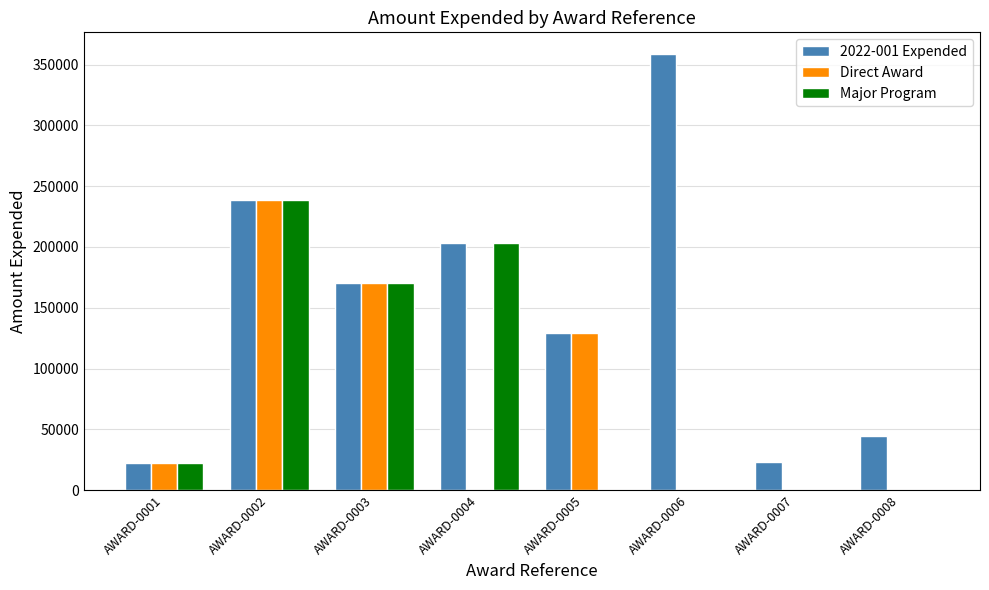

How many data points does each series have?

8